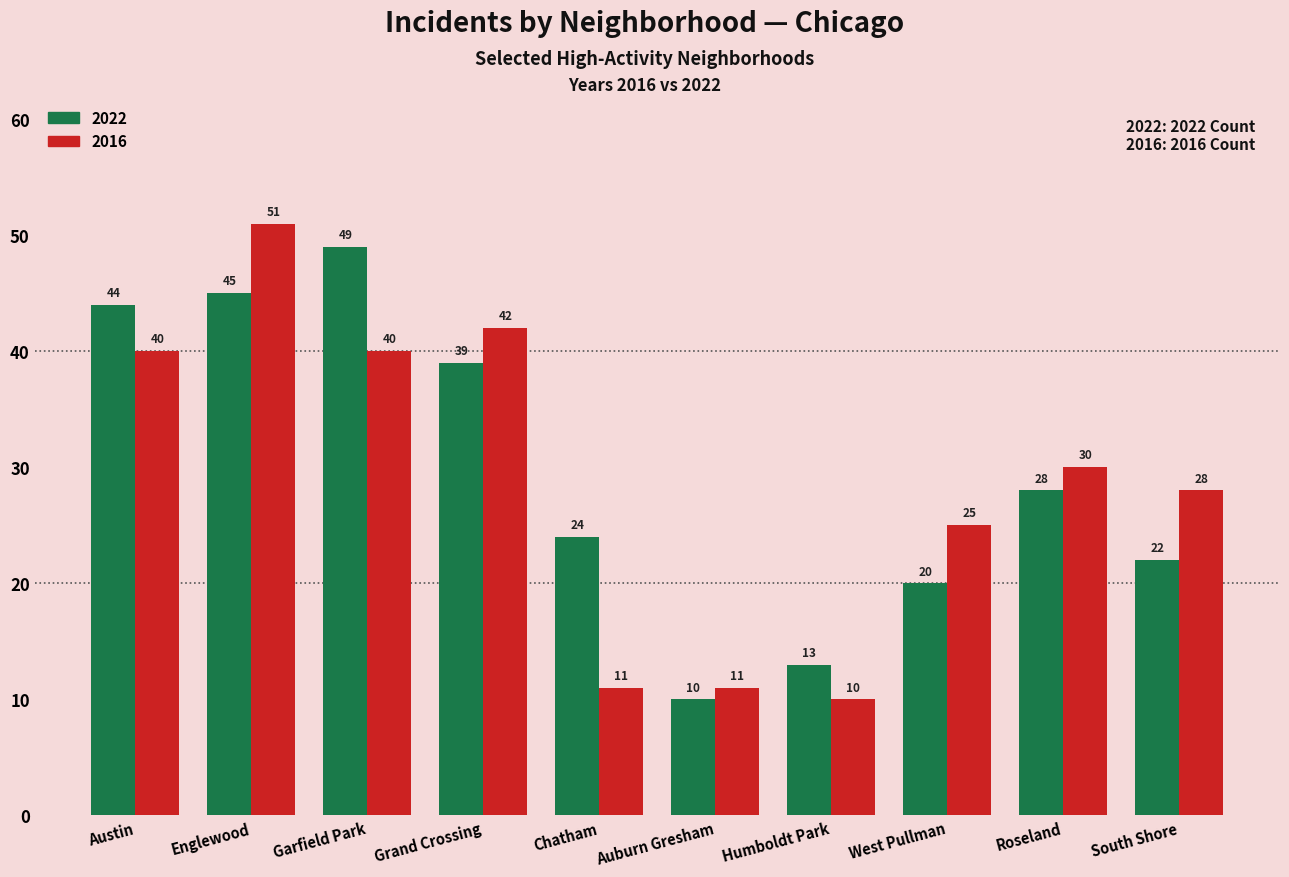

What are all the series names shown in the legend?

2022, 2016